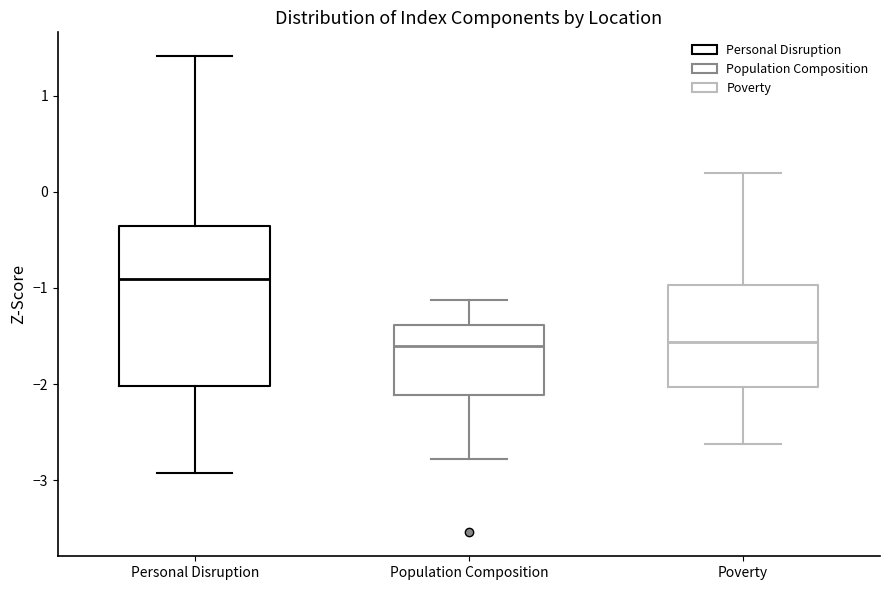

Reading left to right, read every box against the y-axis: the position of its median line, the range the box covers, and the ends of its whiskers. The values are not printed on the chart, so give them approximately, as read against the axis.

Personal Disruption: median -0.9, box -2.0 to -0.4, whiskers -2.9 to 1.4
Population Composition: median -1.6, box -2.1 to -1.4, whiskers -2.8 to -1.1
Poverty: median -1.6, box -2.0 to -1.0, whiskers -2.6 to 0.2